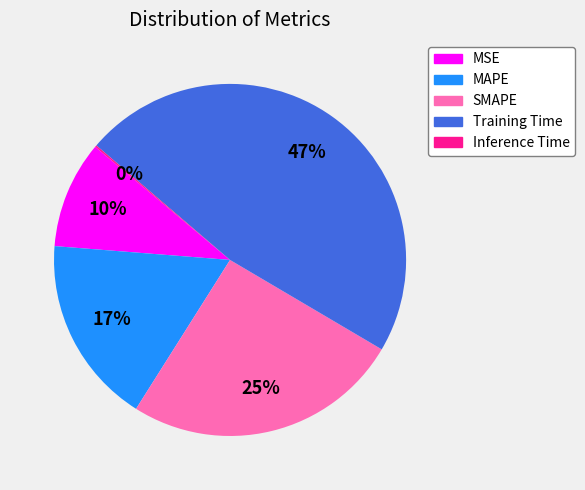

The MSE slice represents 5% of the pie. True or false?

False